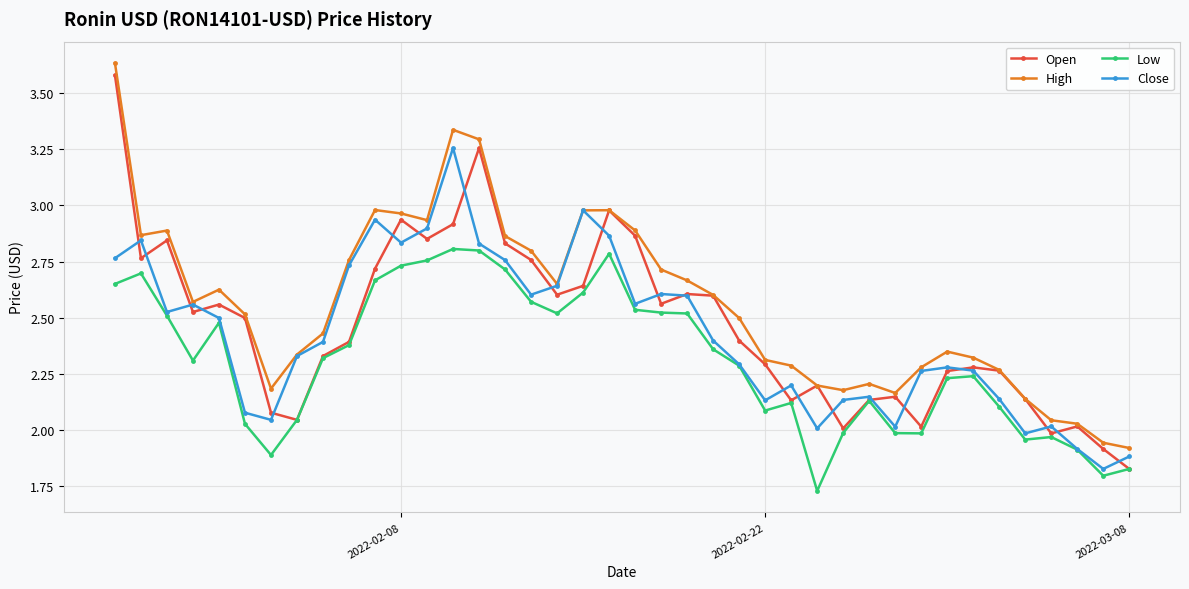

What is the difference between the second highest and minimum values in the High series?

1.4